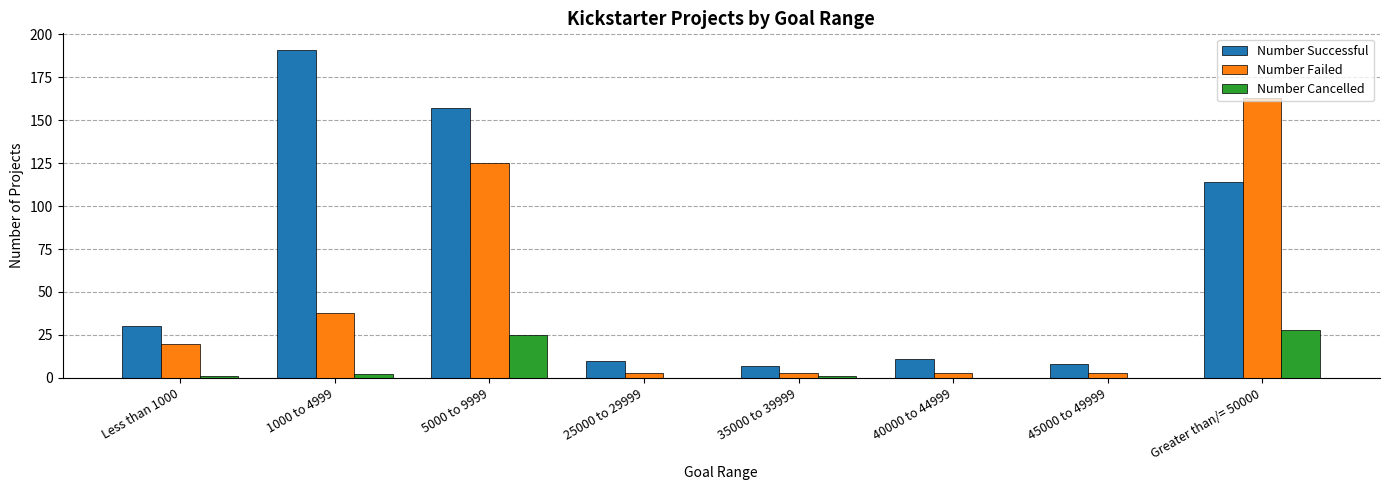

At which label does Number Failed reach its peak?

Greater than/= 50000